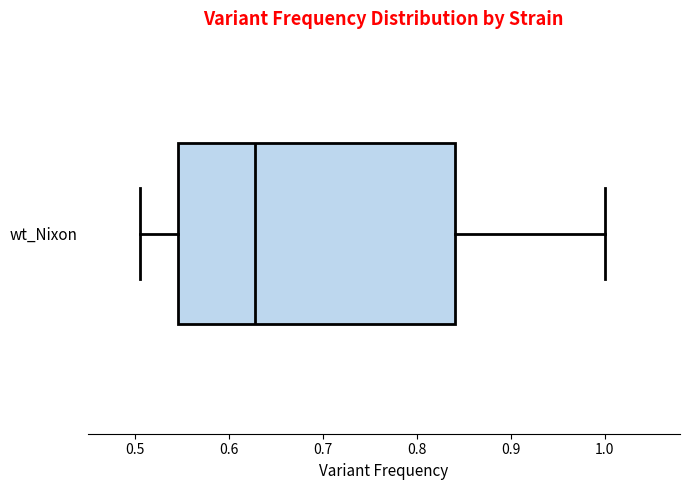

Transcribe this box plot: give where the median line is, the range the box spans, and where the two whiskers end, as read against the x-axis. The values are not printed on the chart, so give them approximately, as read against the axis.

median 0.63, box 0.55 to 0.84, whiskers 0.51 to 1.00